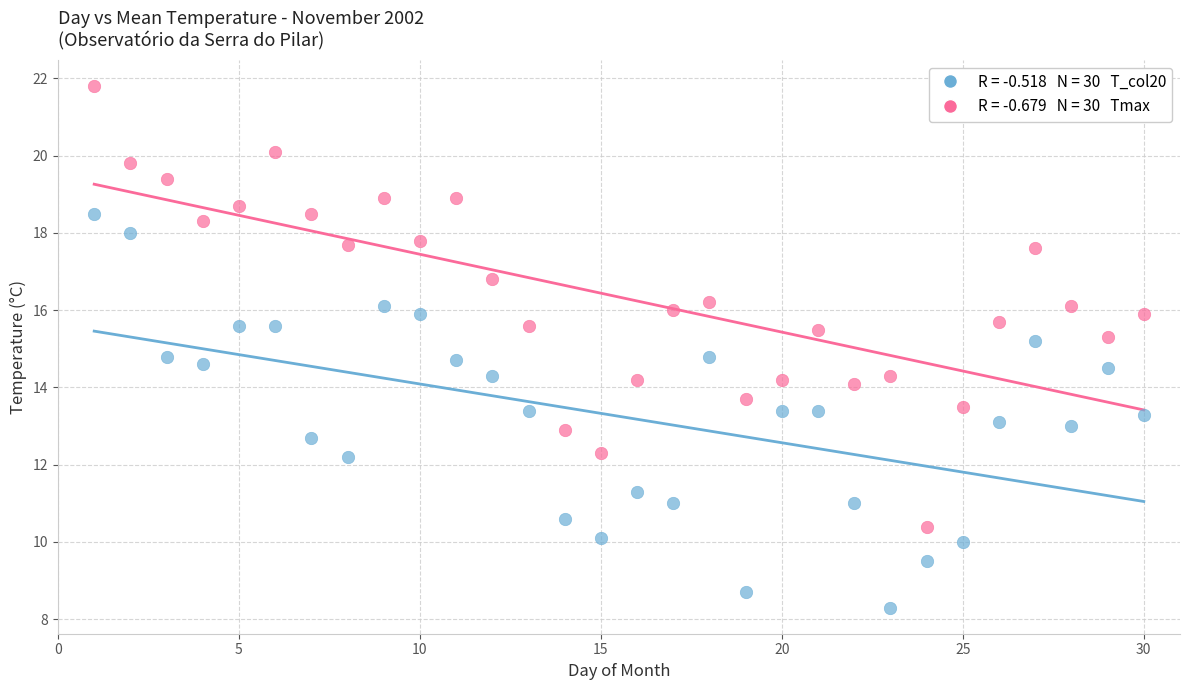

Across all data points, what is the range of X values (max minus min)?

29.0